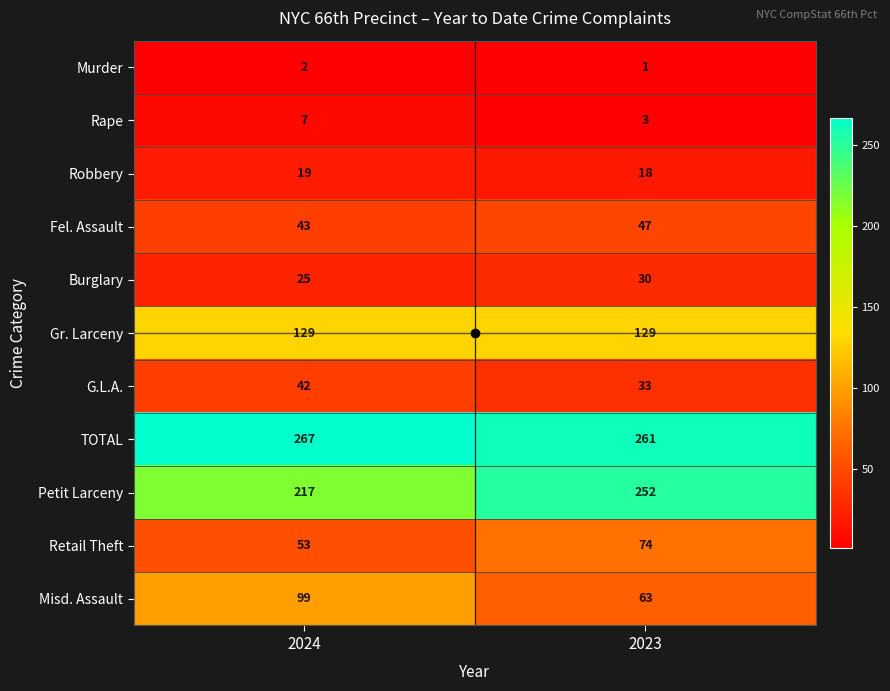

Rank the series at 2023 from highest to lowest value.

TOTAL, Petit Larceny, Gr. Larceny, Retail Theft, Misd. Assault, Fel. Assault, G.L.A., Burglary, Robbery, Rape, Murder